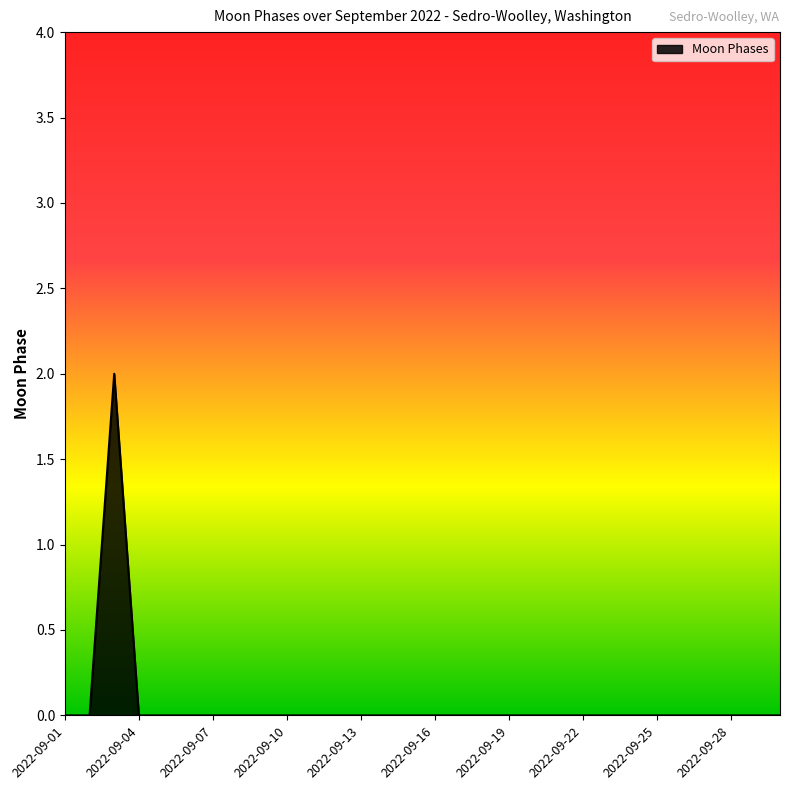

Does the chart display data point markers on the line(s)?

No